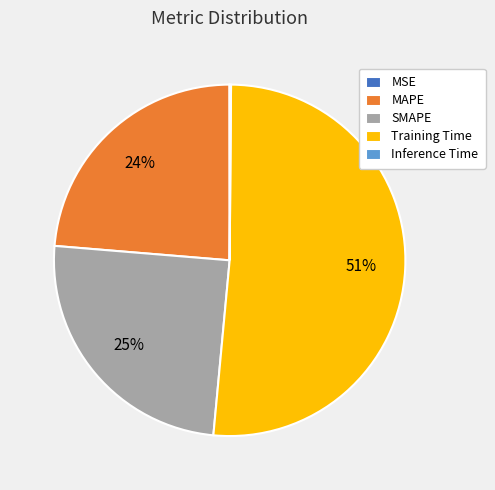

To the nearest percent, what portion does SMAPE represent?

25%